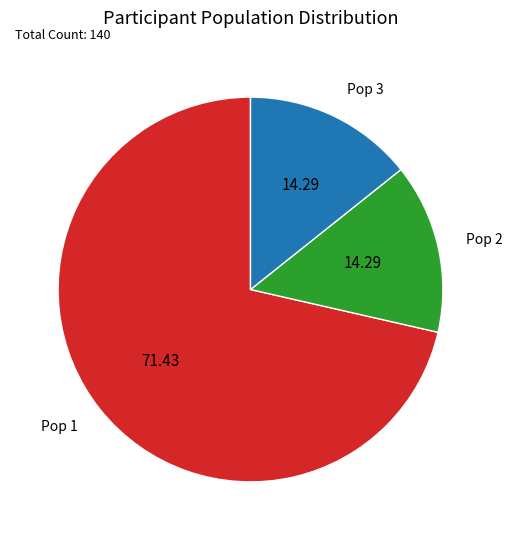

Is the sum of Pop 1 and Pop 2 greater than half?

Yes